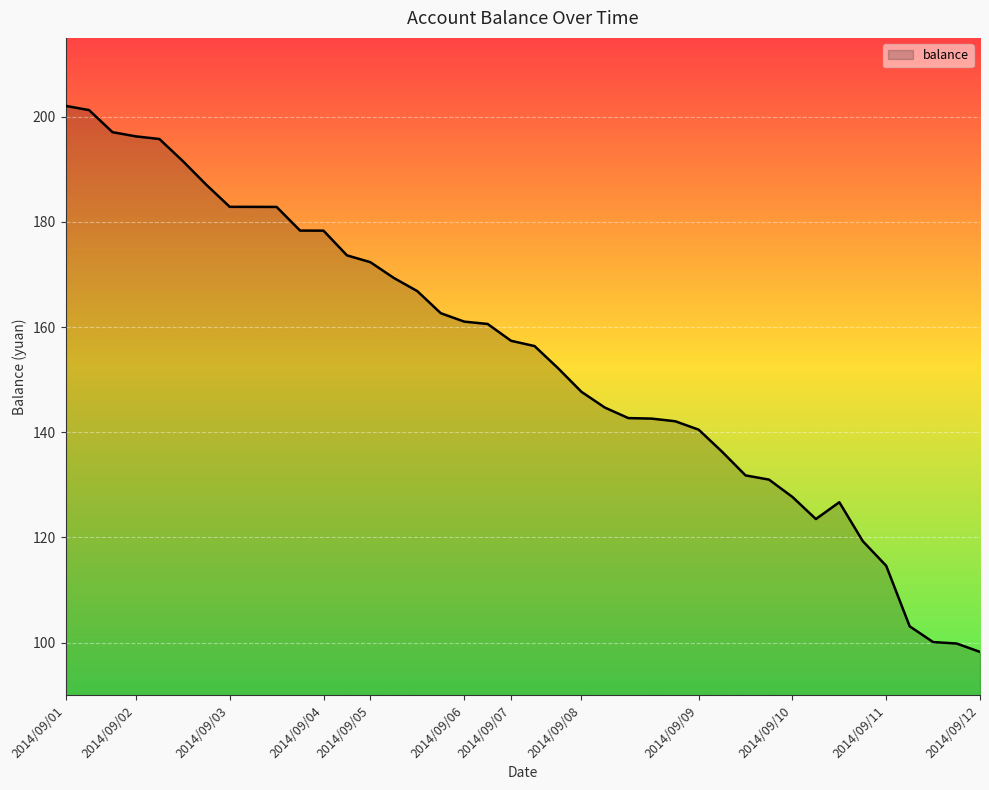

What is the minimum value shown in the chart?

98.2